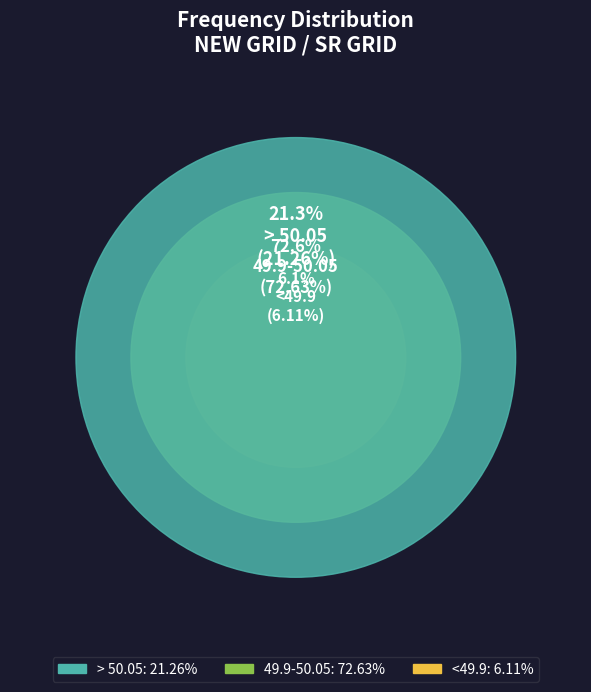

What is the change in value from <49.9 to > 50.05?

+15.2